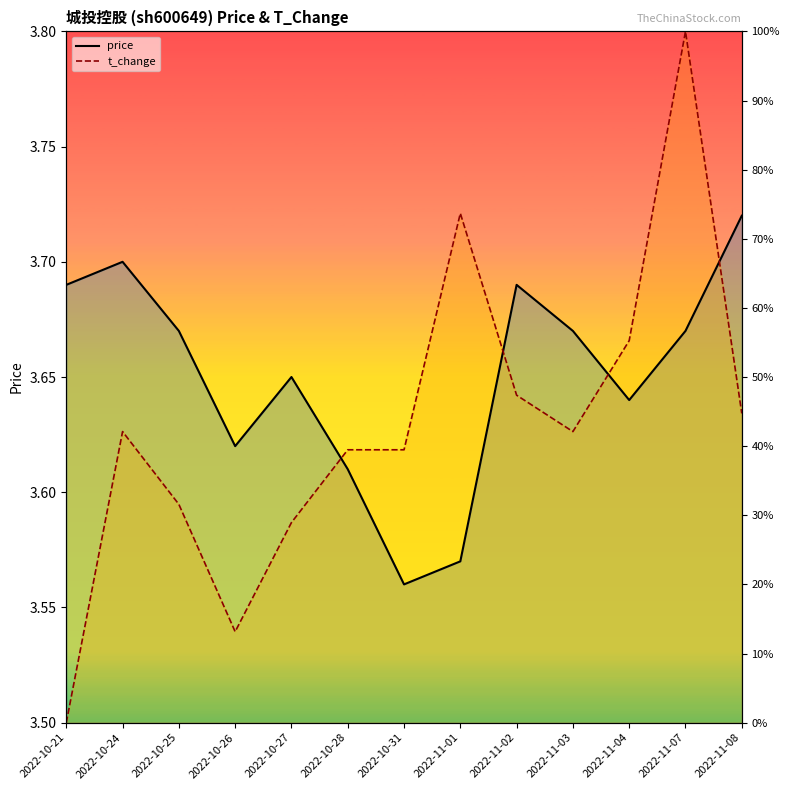

How many intersections are there between price and t_change?

4